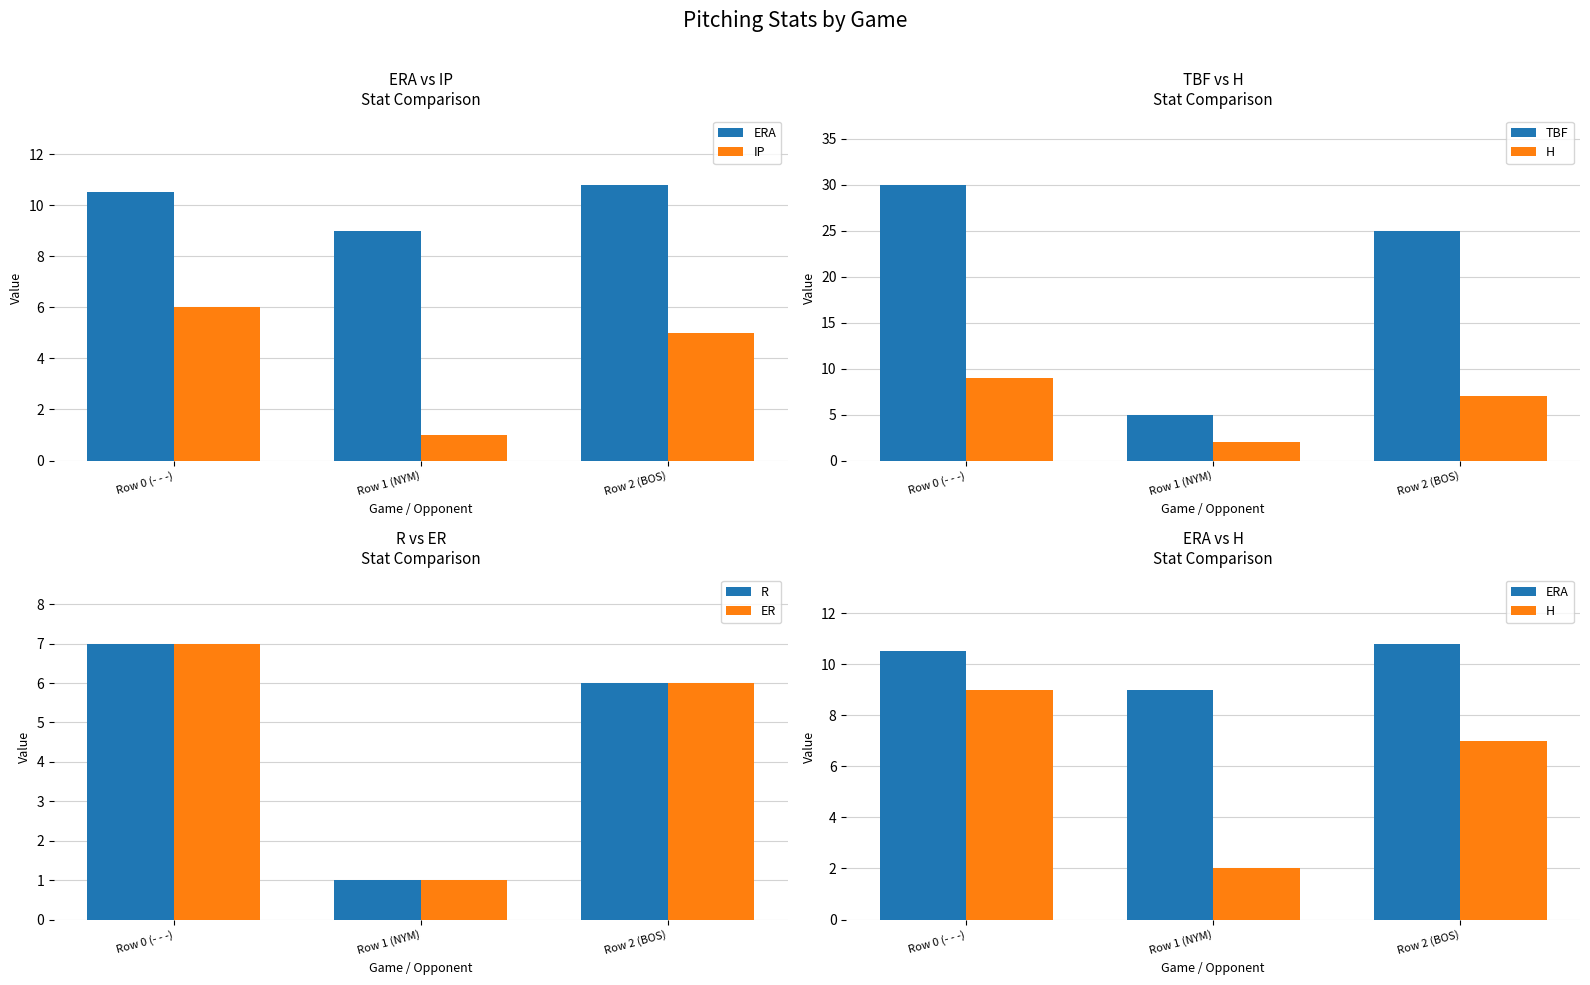

What is the sum of all R values?

14